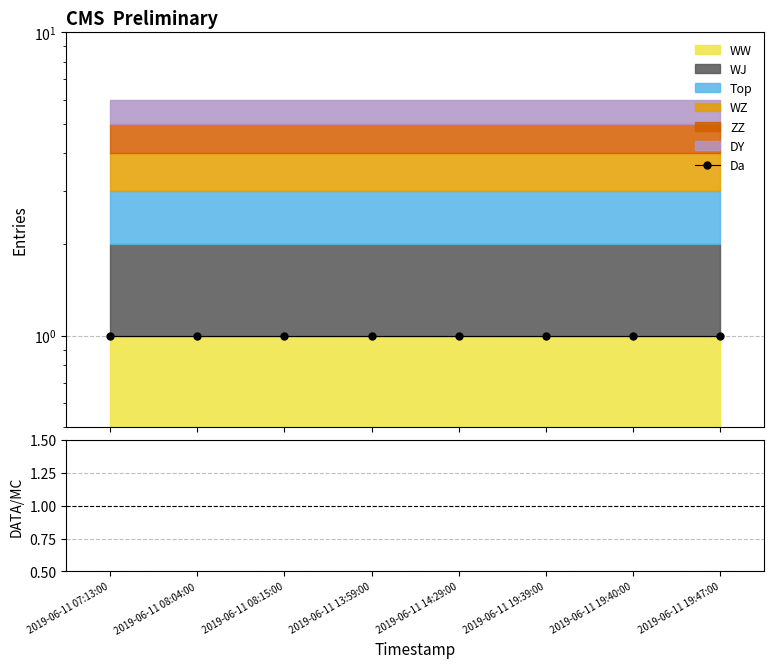

What position from the right is 2019-06-11 19:47:00?

1